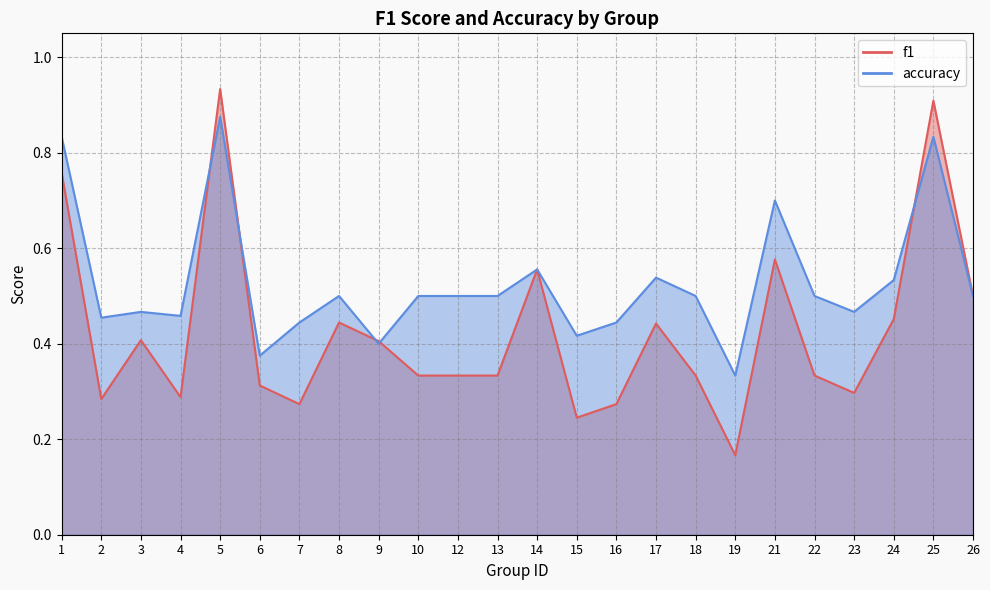

What is the sum of the accuracy values at 18 and 14?

1.1